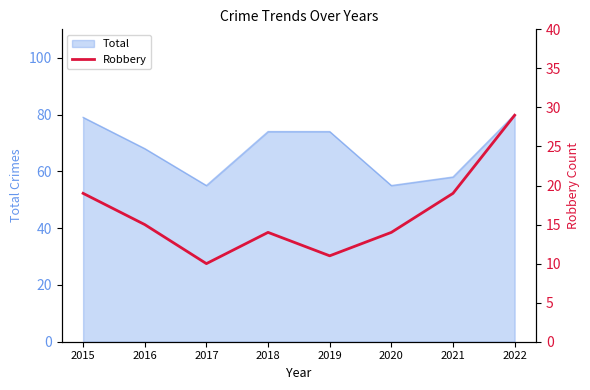

What is the highest value of the Total series?

80